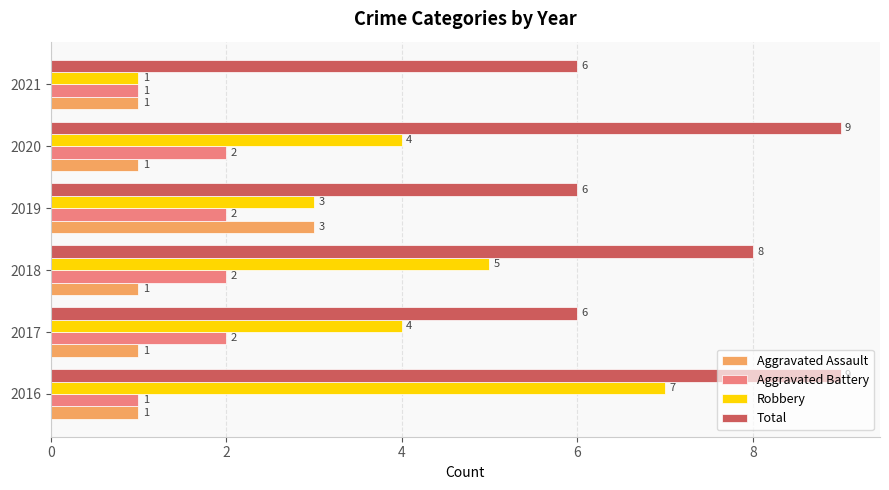

How many data points does each series have?

6